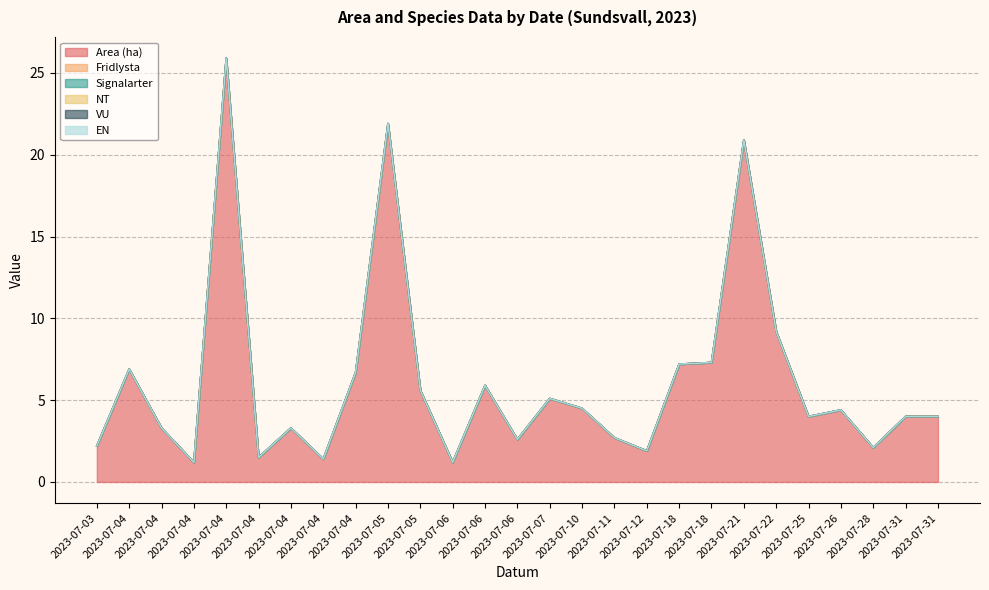

Reading left to right, list all the values displayed in this chart.

Area (ha): 2023-07-03=2.2	2023-07-04=6.9	2023-07-04=3.3	2023-07-04=1.2	2023-07-04=25.9	2023-07-04=1.5	2023-07-04=3.3	2023-07-04=1.4	2023-07-04=6.7	2023-07-05=21.9	2023-07-05=5.6	2023-07-06=1.2	2023-07-06=5.9	2023-07-06=2.6	2023-07-07=5.1	2023-07-10=4.5	2023-07-11=2.7	2023-07-12=1.9	2023-07-18=7.2	2023-07-18=7.3	2023-07-21=20.9	2023-07-22=9.2	2023-07-25=4.0	2023-07-26=4.4	2023-07-28=2.1	2023-07-31=4.0	2023-07-31=4.0
Fridlysta: 2023-07-03=0.0	2023-07-04=0.0	2023-07-04=0.0	2023-07-04=0.0	2023-07-04=0.0	2023-07-04=0.0	2023-07-04=0.0	2023-07-04=0.0	2023-07-04=0.0	2023-07-05=0.0	2023-07-05=0.0	2023-07-06=0.0	2023-07-06=0.0	2023-07-06=0.0	2023-07-07=0.0	2023-07-10=0.0	2023-07-11=0.0	2023-07-12=0.0	2023-07-18=0.0	2023-07-18=0.0	2023-07-21=0.0	2023-07-22=0.0	2023-07-25=0.0	2023-07-26=0.0	2023-07-28=0.0	2023-07-31=0.0	2023-07-31=0.0
Signalarter: 2023-07-03=0.0	2023-07-04=0.0	2023-07-04=0.0	2023-07-04=0.0	2023-07-04=0.0	2023-07-04=0.0	2023-07-04=0.0	2023-07-04=0.0	2023-07-04=0.0	2023-07-05=0.0	2023-07-05=0.0	2023-07-06=0.0	2023-07-06=0.0	2023-07-06=0.0	2023-07-07=0.0	2023-07-10=0.0	2023-07-11=0.0	2023-07-12=0.0	2023-07-18=0.0	2023-07-18=0.0	2023-07-21=0.0	2023-07-22=0.0	2023-07-25=0.0	2023-07-26=0.0	2023-07-28=0.0	2023-07-31=0.0	2023-07-31=0.0
NT: 2023-07-03=0.0	2023-07-04=0.0	2023-07-04=0.0	2023-07-04=0.0	2023-07-04=0.0	2023-07-04=0.0	2023-07-04=0.0	2023-07-04=0.0	2023-07-04=0.0	2023-07-05=0.0	2023-07-05=0.0	2023-07-06=0.0	2023-07-06=0.0	2023-07-06=0.0	2023-07-07=0.0	2023-07-10=0.0	2023-07-11=0.0	2023-07-12=0.0	2023-07-18=0.0	2023-07-18=0.0	2023-07-21=0.0	2023-07-22=0.0	2023-07-25=0.0	2023-07-26=0.0	2023-07-28=0.0	2023-07-31=0.0	2023-07-31=0.0
VU: 2023-07-03=0.0	2023-07-04=0.0	2023-07-04=0.0	2023-07-04=0.0	2023-07-04=0.0	2023-07-04=0.0	2023-07-04=0.0	2023-07-04=0.0	2023-07-04=0.0	2023-07-05=0.0	2023-07-05=0.0	2023-07-06=0.0	2023-07-06=0.0	2023-07-06=0.0	2023-07-07=0.0	2023-07-10=0.0	2023-07-11=0.0	2023-07-12=0.0	2023-07-18=0.0	2023-07-18=0.0	2023-07-21=0.0	2023-07-22=0.0	2023-07-25=0.0	2023-07-26=0.0	2023-07-28=0.0	2023-07-31=0.0	2023-07-31=0.0
EN: 2023-07-03=0.0	2023-07-04=0.0	2023-07-04=0.0	2023-07-04=0.0	2023-07-04=0.0	2023-07-04=0.0	2023-07-04=0.0	2023-07-04=0.0	2023-07-04=0.0	2023-07-05=0.0	2023-07-05=0.0	2023-07-06=0.0	2023-07-06=0.0	2023-07-06=0.0	2023-07-07=0.0	2023-07-10=0.0	2023-07-11=0.0	2023-07-12=0.0	2023-07-18=0.0	2023-07-18=0.0	2023-07-21=0.0	2023-07-22=0.0	2023-07-25=0.0	2023-07-26=0.0	2023-07-28=0.0	2023-07-31=0.0	2023-07-31=0.0